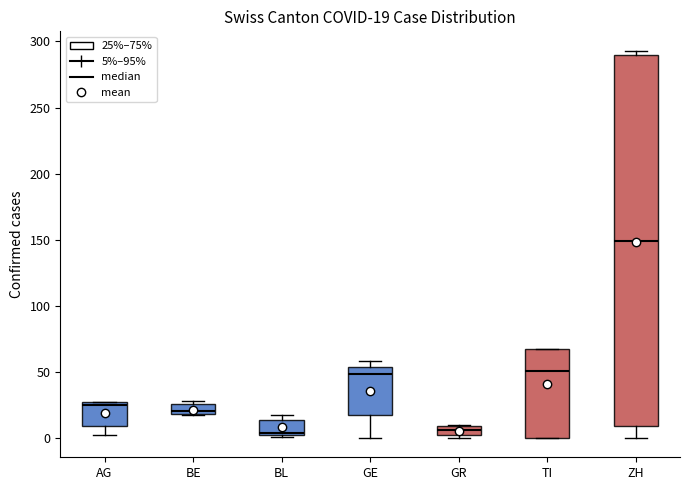

Which box is the tallest, from its lower edge to its upper edge?

ZH